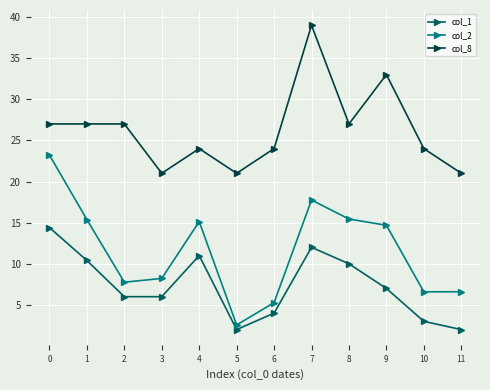

Which series has the widest spread of values?

col_2